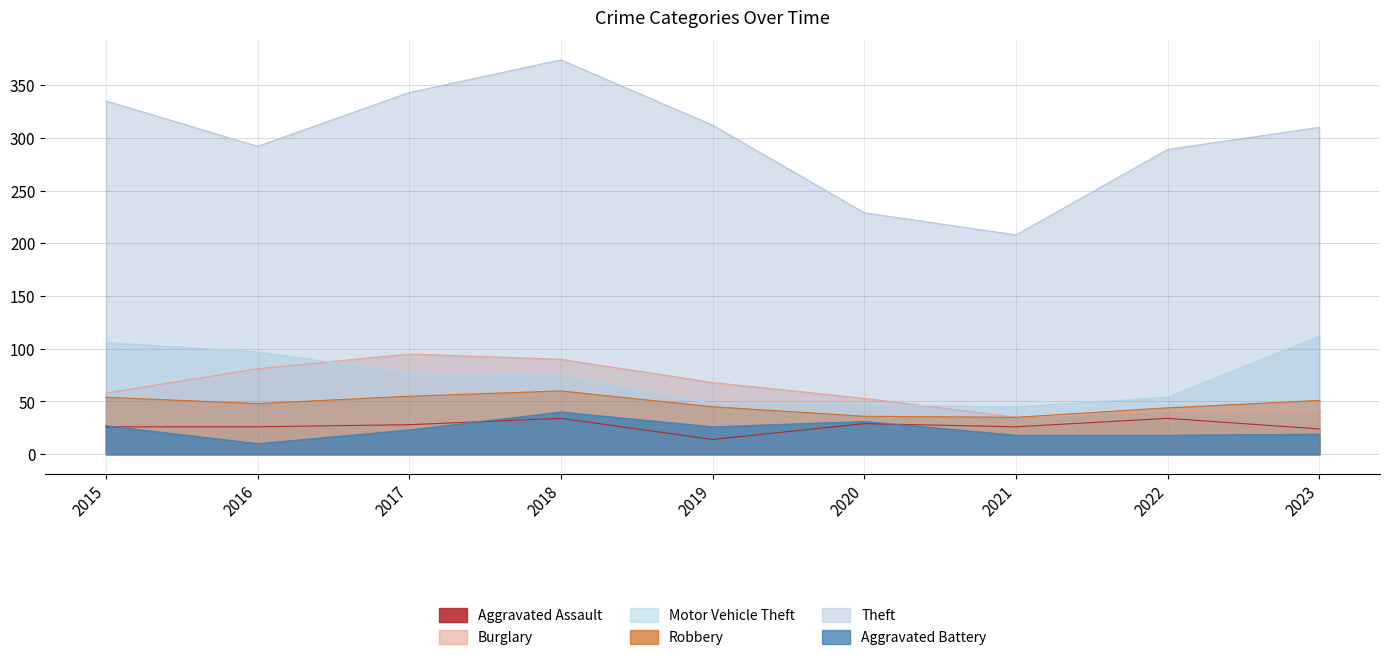

Which has a higher value, 2022 or 2018?

2022